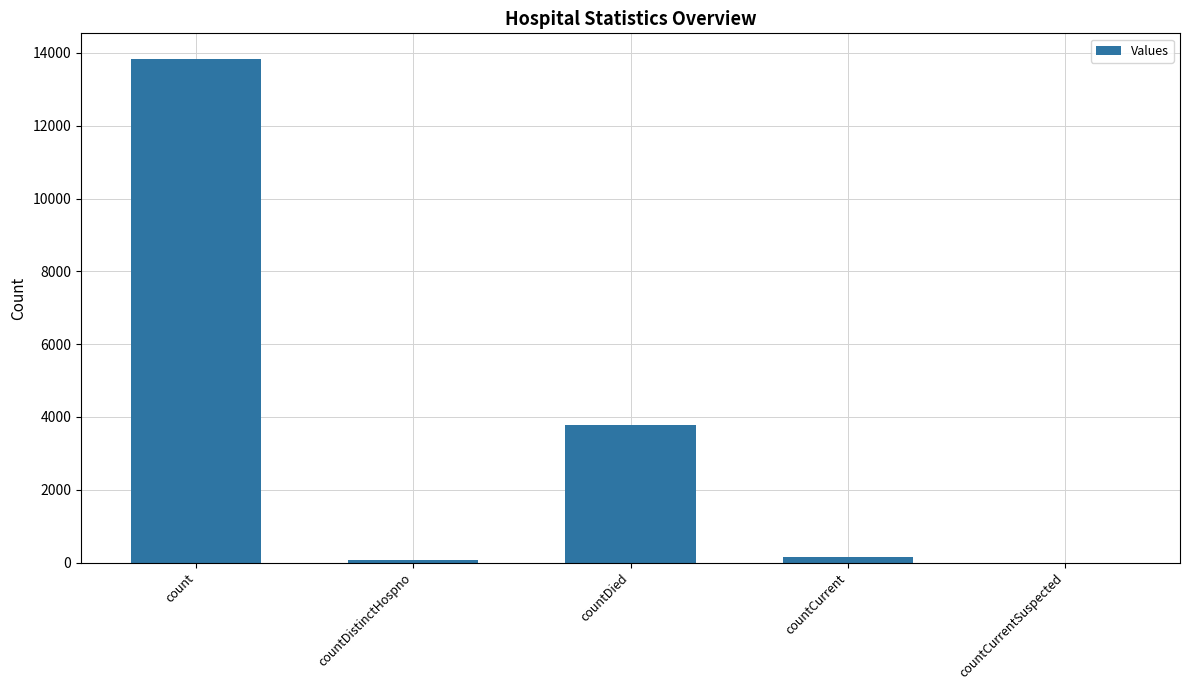

True or false: the data shows 3789 at countDied.

True